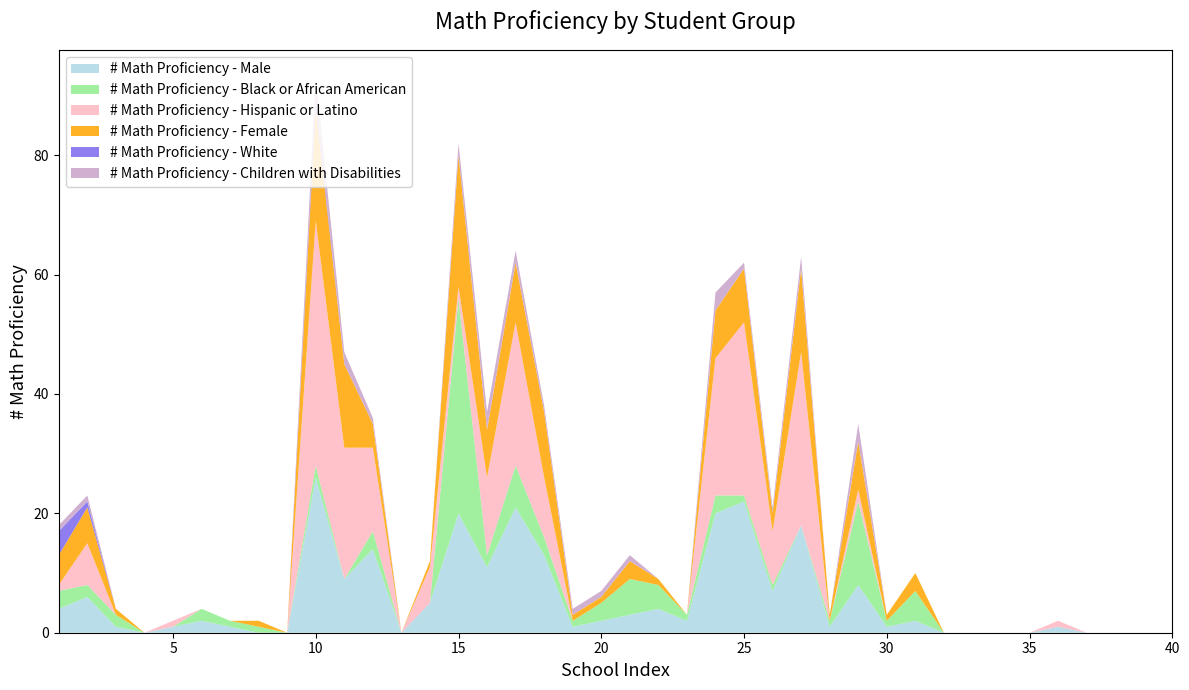

Reading left to right, list all the values displayed in this chart.

# Math Proficiency - Male: 1=4	2=6	3=1	4=0	5=1	6=2	7=1	8=0	9=0	10=26	11=9	12=14	13=0	14=5	15=20	16=11	17=21	18=13	19=1	20=2	21=3	22=4	23=2	24=20	25=22	26=7	27=18	28=1	29=8	30=1	31=2	32=0	33=0	34=0	35=0	36=1	37=0	38=0	39=0	40=0
# Math Proficiency - Black or African American: 1=3	2=2	3=2	4=0	5=0	6=2	7=1	8=1	9=0	10=2	11=0	12=3	13=0	14=0	15=36	16=2	17=7	18=3	19=1	20=3	21=6	22=4	23=1	24=3	25=1	26=1	27=0	28=1	29=14	30=1	31=5	32=0	33=0	34=0	35=0	36=0	37=0	38=0	39=0	40=0
# Math Proficiency - Hispanic or Latino: 1=1	2=7	3=0	4=0	5=1	6=0	7=0	8=0	9=0	10=41	11=22	12=14	13=0	14=6	15=2	16=13	17=24	18=10	19=0	20=0	21=0	22=0	23=0	24=23	25=29	26=9	27=29	28=0	29=2	30=0	31=0	32=0	33=0	34=0	35=0	36=1	37=0	38=0	39=0	40=0
# Math Proficiency - Female: 1=5	2=6	3=1	4=0	5=0	6=0	7=0	8=1	9=0	10=19	11=14	12=4	13=0	14=1	15=22	16=8	17=10	18=11	19=1	20=1	21=3	22=1	23=0	24=8	25=9	26=3	27=14	28=1	29=8	30=1	31=3	32=0	33=0	34=0	35=0	36=0	37=0	38=0	39=0	40=0
# Math Proficiency - White: 1=4	2=1	3=0	4=0	5=0	6=0	7=0	8=0	9=0	10=1	11=0	12=0	13=0	14=0	15=0	16=0	17=0	18=0	19=0	20=0	21=0	22=0	23=0	24=0	25=0	26=0	27=0	28=0	29=0	30=0	31=0	32=0	33=0	34=0	35=0	36=0	37=0	38=0	39=0	40=0
# Math Proficiency - Children with Disabilities: 1=1	2=1	3=0	4=0	5=0	6=0	7=0	8=0	9=0	10=4	11=2	12=1	13=0	14=0	15=2	16=3	17=2	18=1	19=1	20=1	21=1	22=0	23=0	24=3	25=1	26=1	27=2	28=0	29=3	30=0	31=0	32=0	33=0	34=0	35=0	36=0	37=0	38=0	39=0	40=0